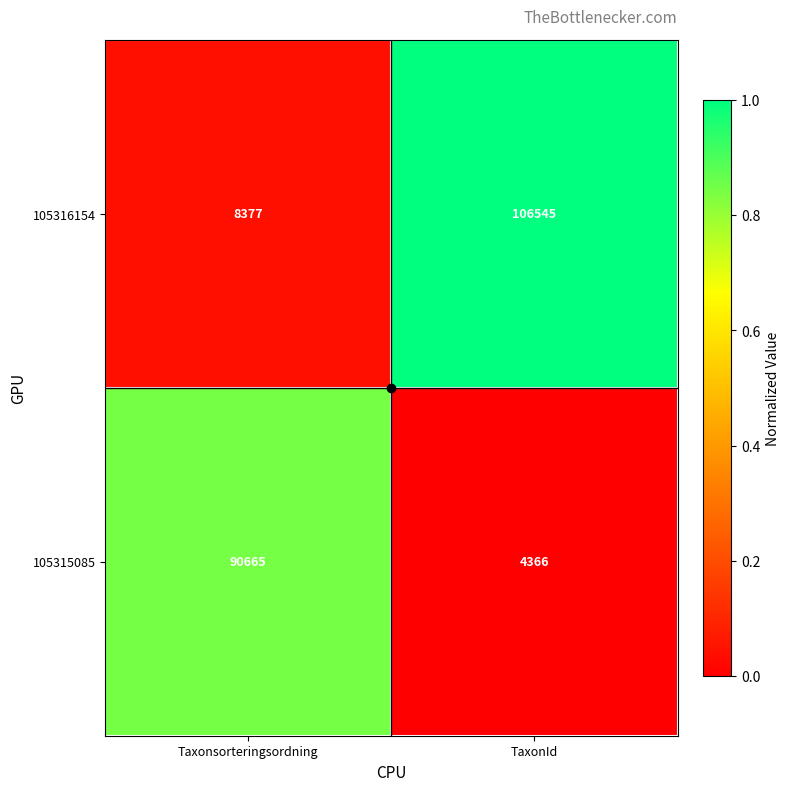

Which series changed the most between Taxonsorteringsordning and TaxonId?

105316154